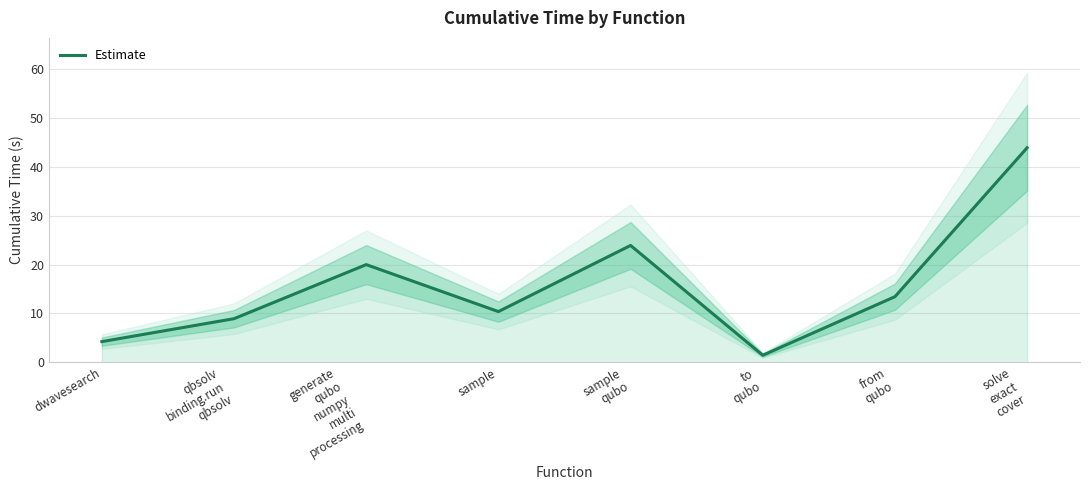

What is the value of the 1st point from the left?

4.2